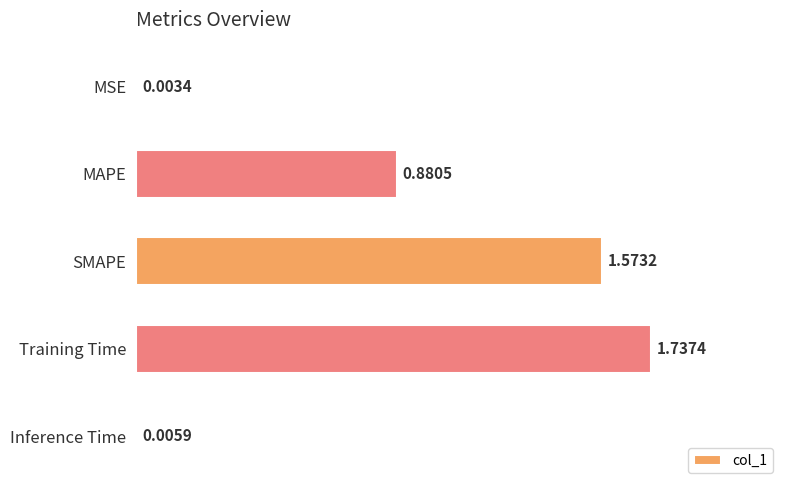

Where is the data nearest to the value 0?

MSE